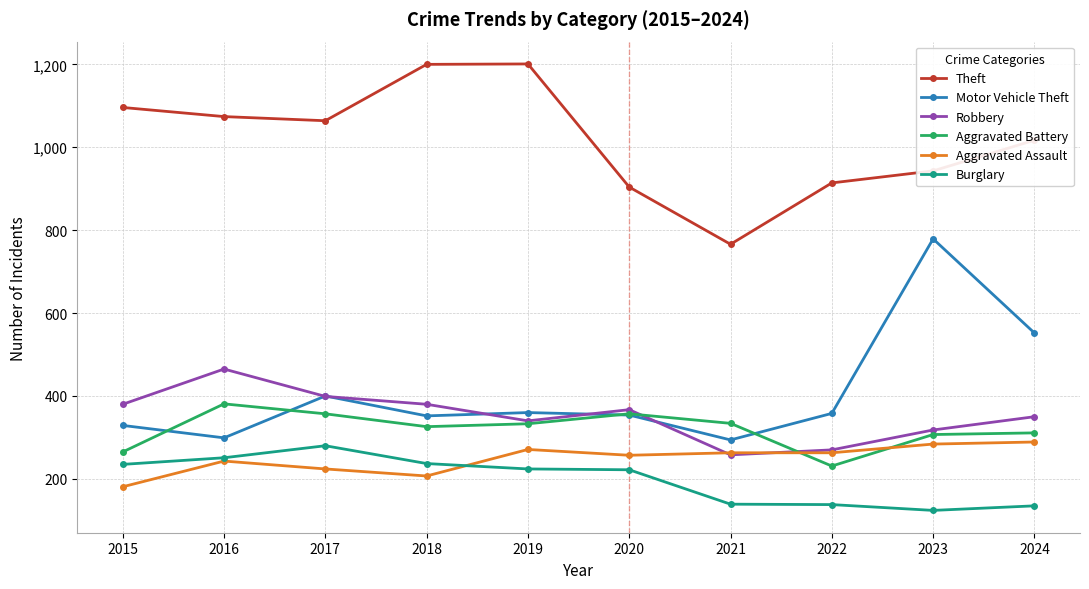

The value of Theft at 2022 is 1400. True or false?

False